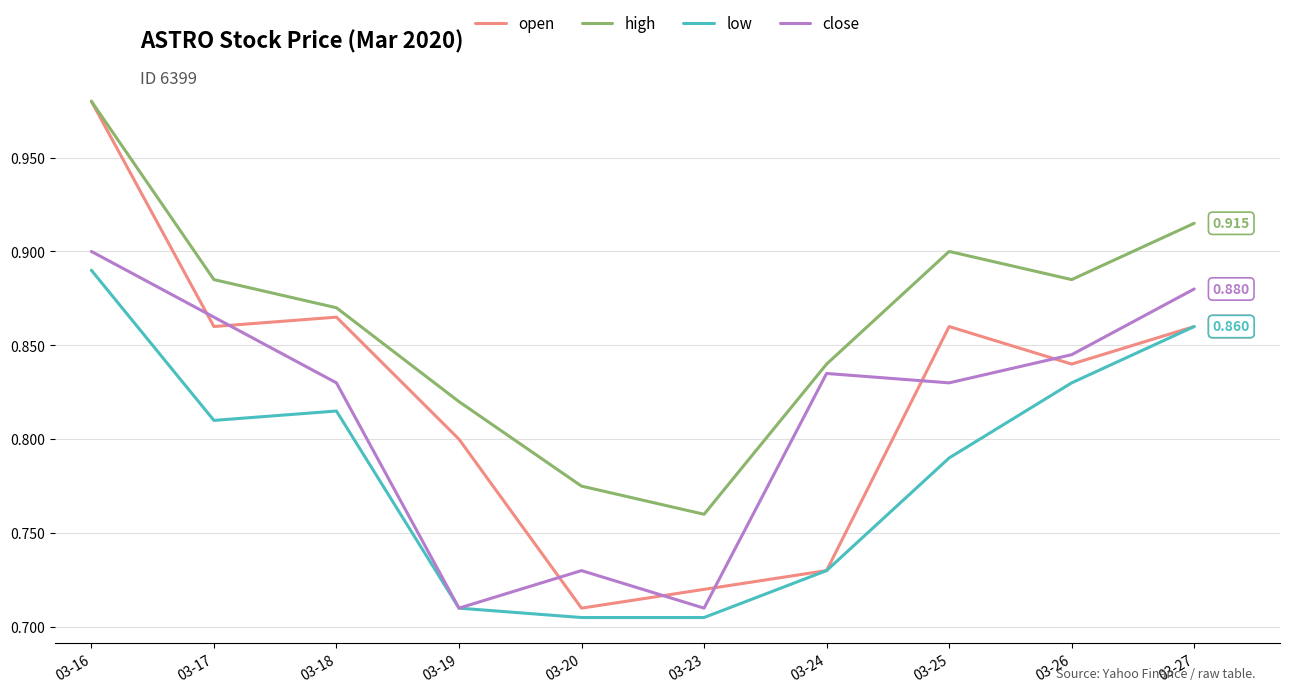

Which series has the largest range (max minus min)?

open